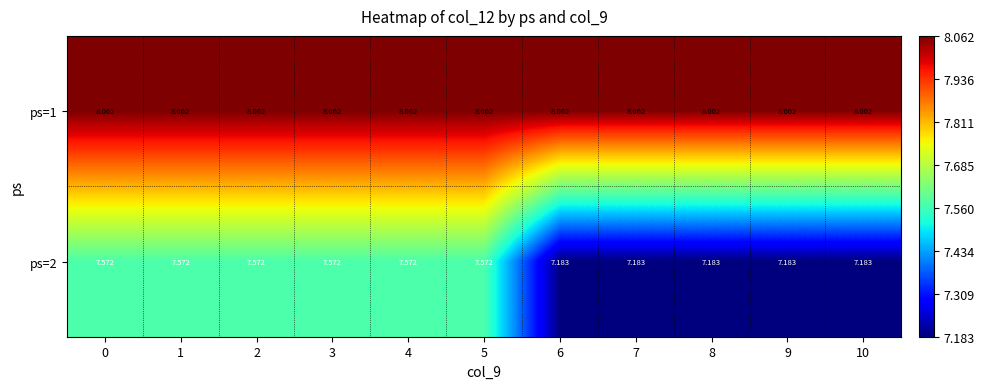

Is the value of ps=2 at 2 greater than the value of ps=1 at 5?

No